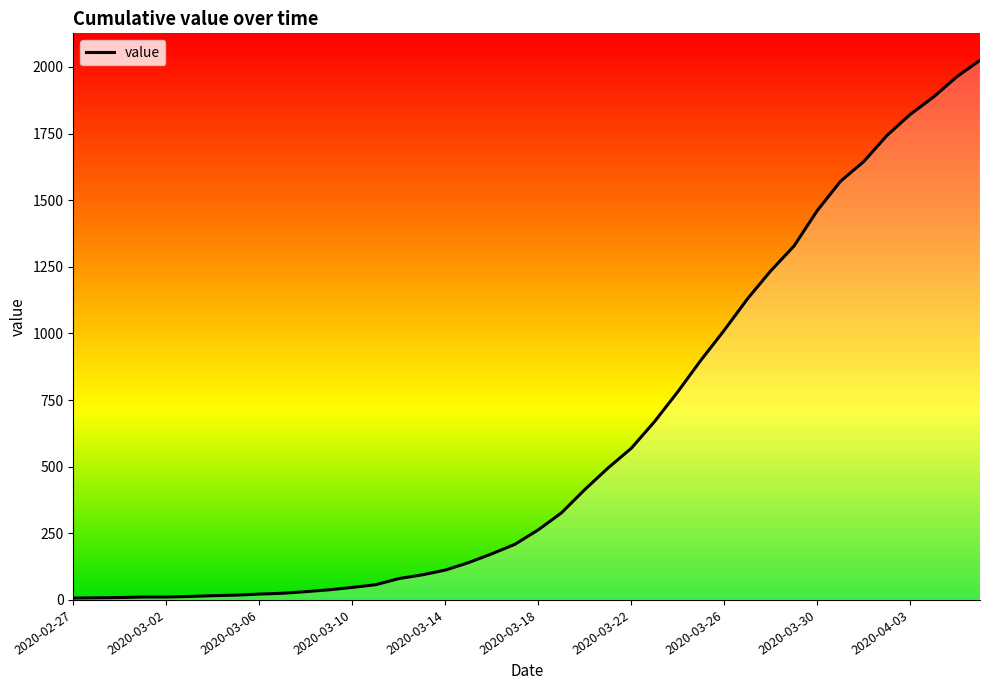

What is the greatest value displayed?

2025